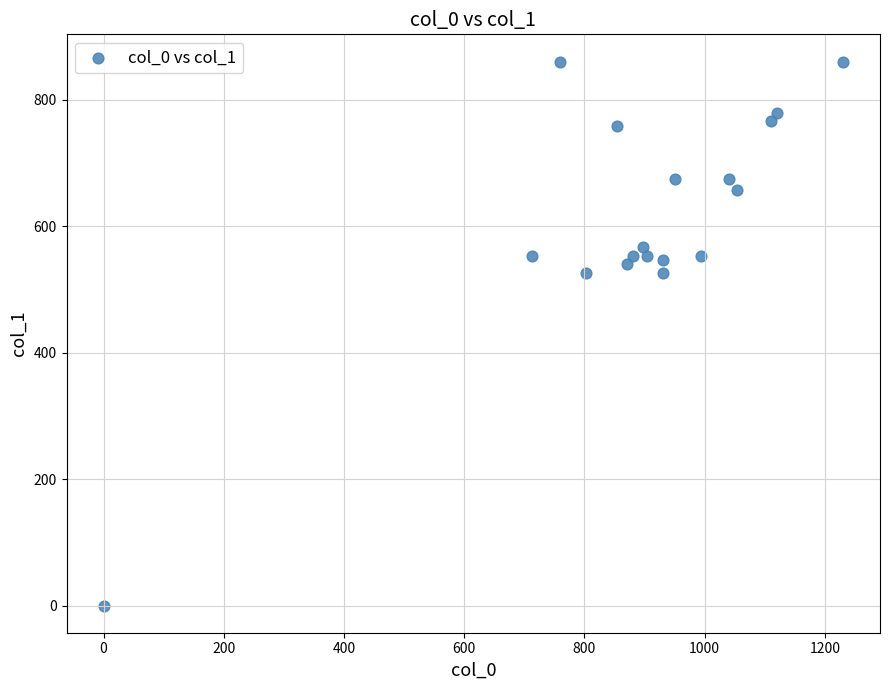

What is the range of X values (max minus min)?

1230.0